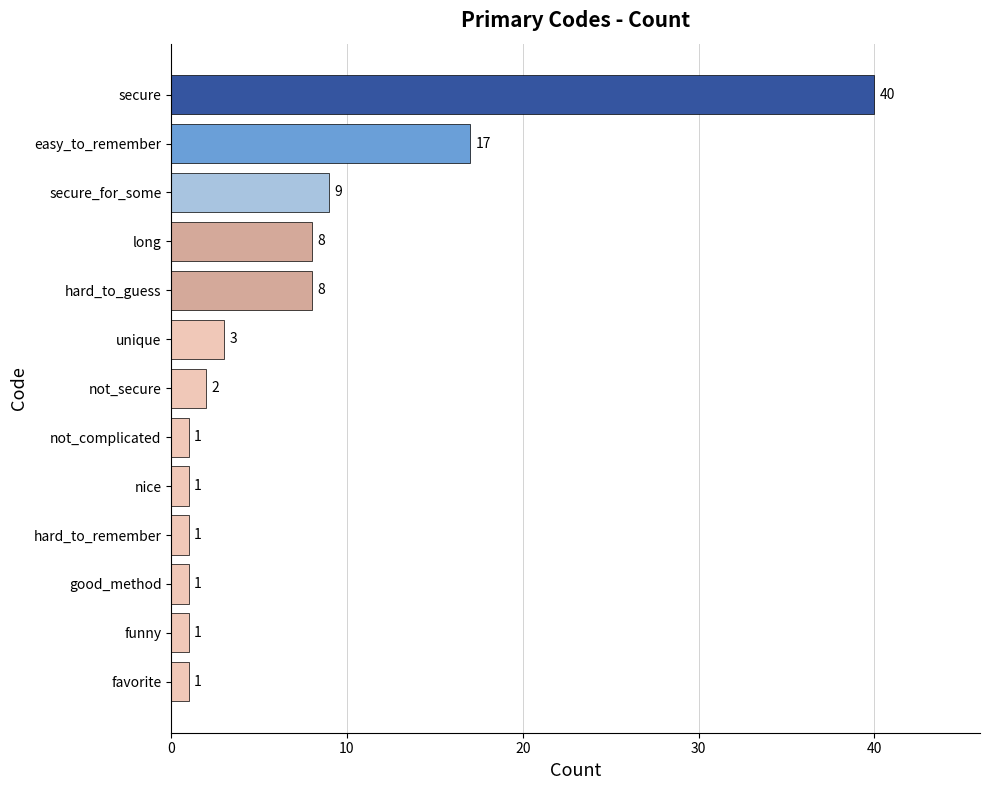

The value at secure is 11. True or false?

False